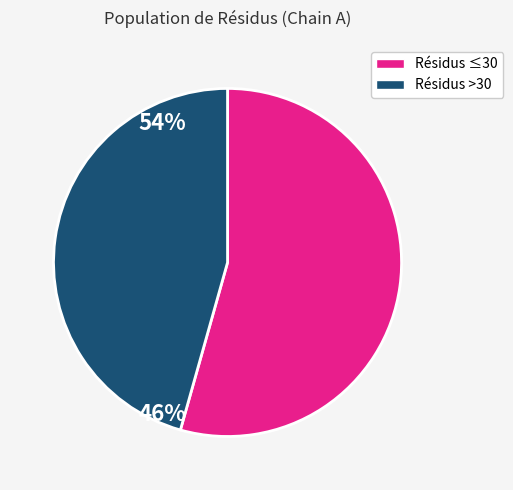

How many slices are in this pie chart?

2